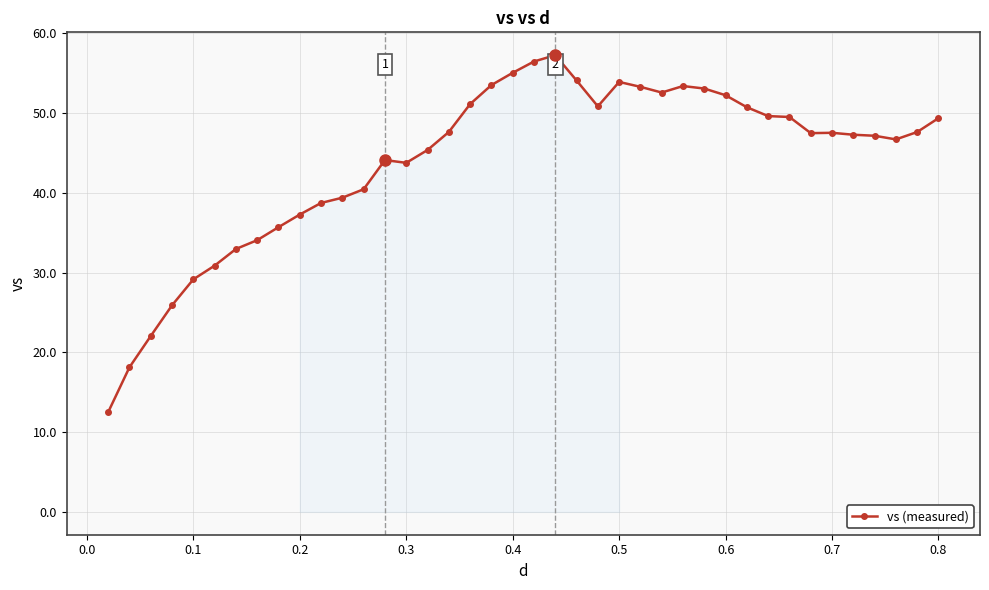

How many series are shown in this chart?

1